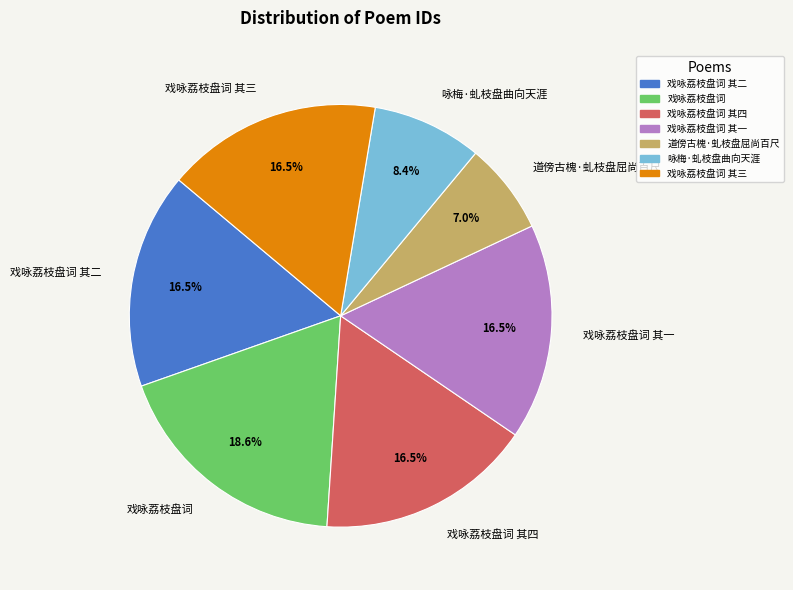

What percentage is NOT represented by 戏咏荔枝盘词 其二?

83.5%